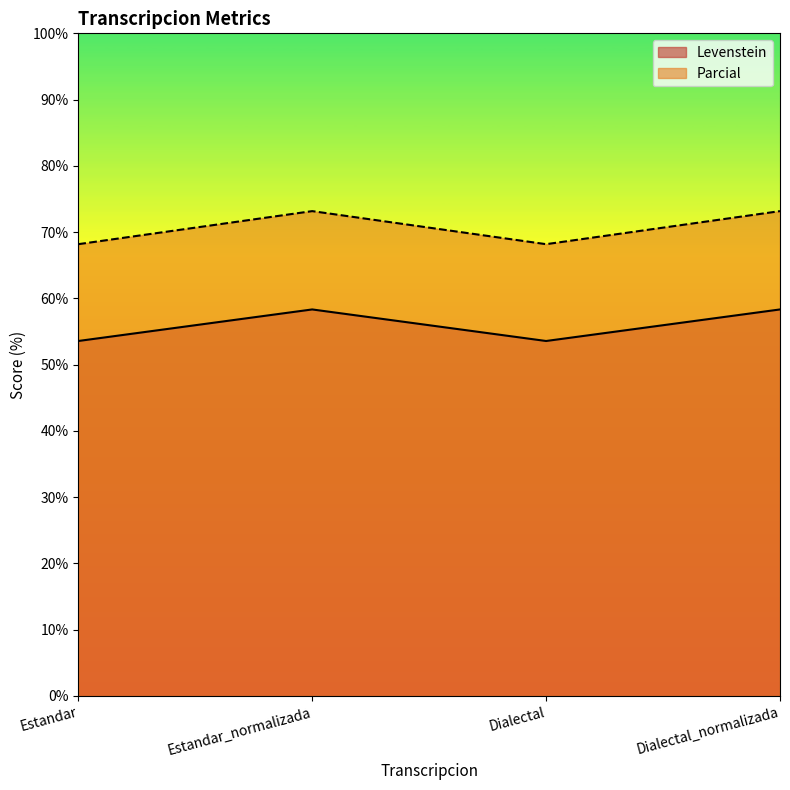

What is the label of the 4th point from the left?

Dialectal_normalizada